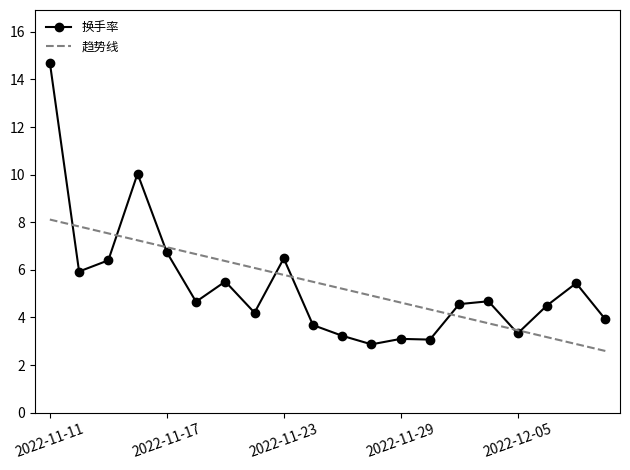

Rank the series by their maximum value, from highest to lowest.

换手率, 趋势线